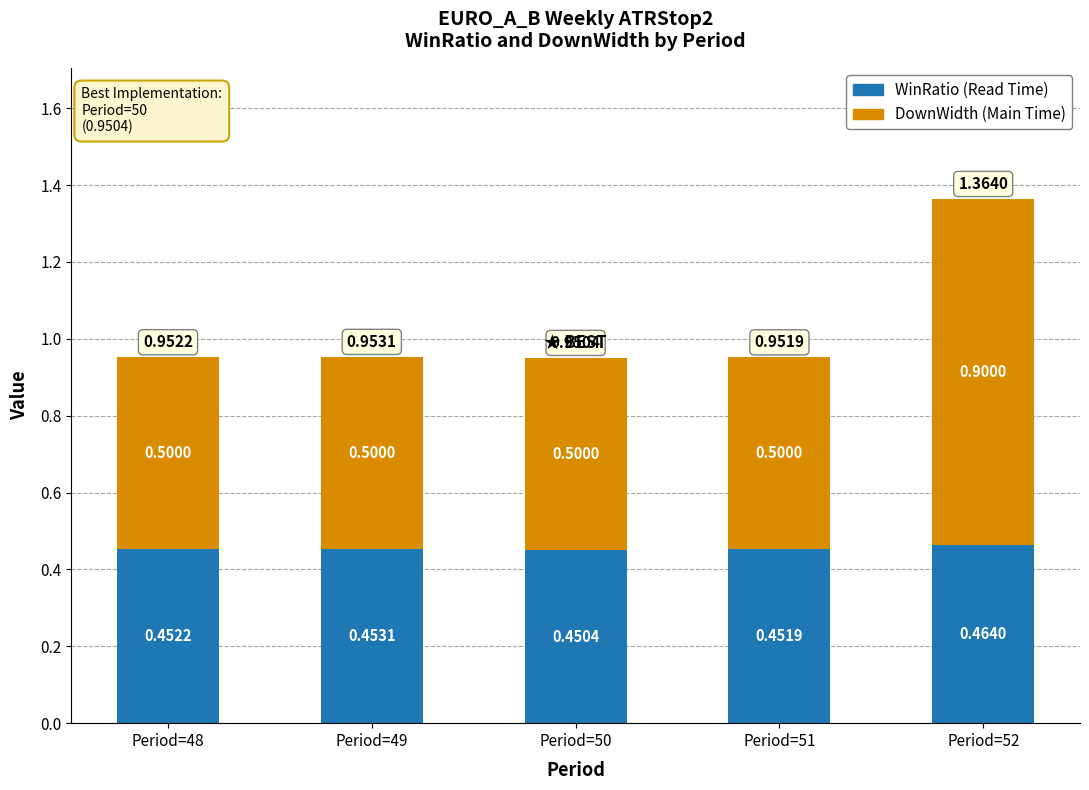

What is the total value across all series at Period=50?

1.0